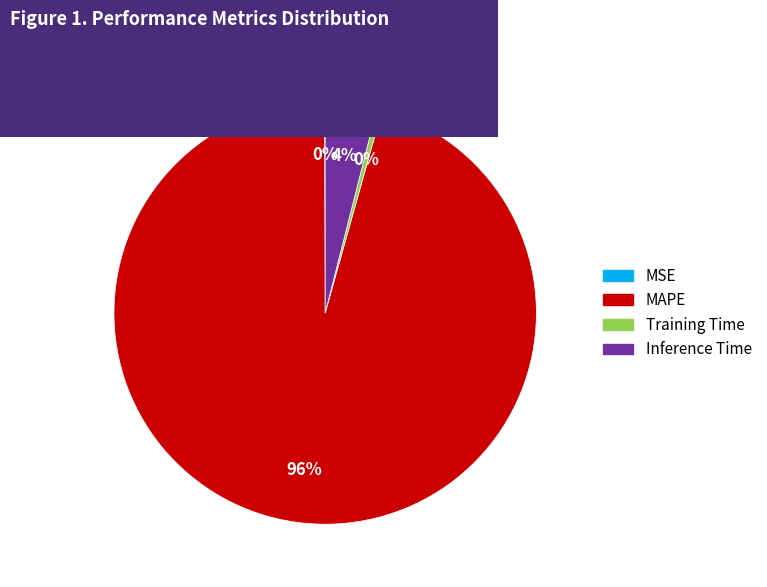

Which category has the biggest portion of the pie?

MAPE